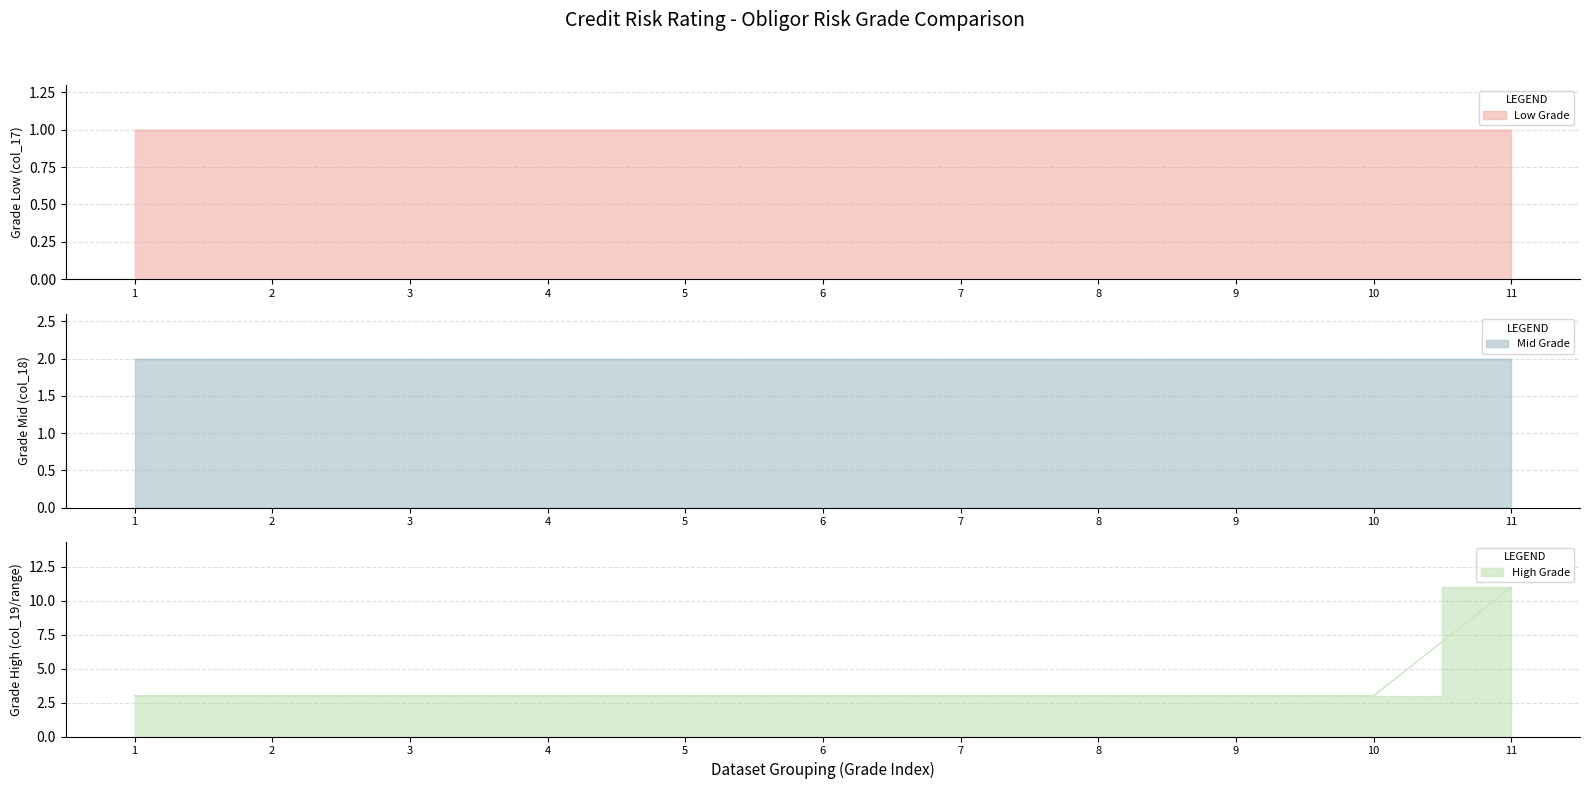

The value of grade_values at 3 is 2. True or false?

False